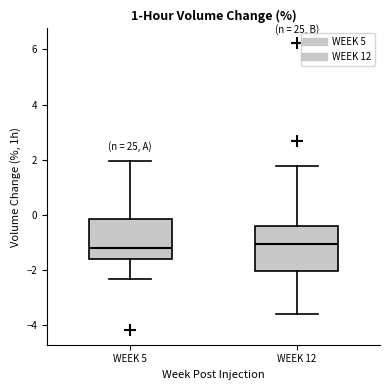

Where does the lower whisker of the box for WEEK 12 end on the y-axis? The values are not printed on the chart, so give them approximately, as read against the axis.

-3.6